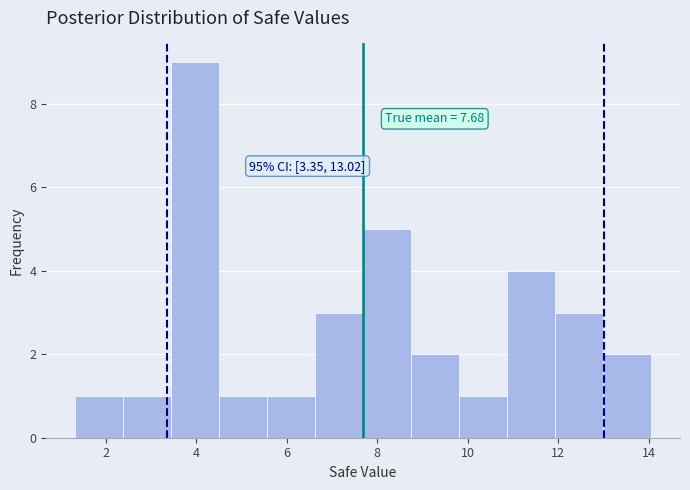

Which range on the x-axis has the tallest bar?

3.4 to 4.6